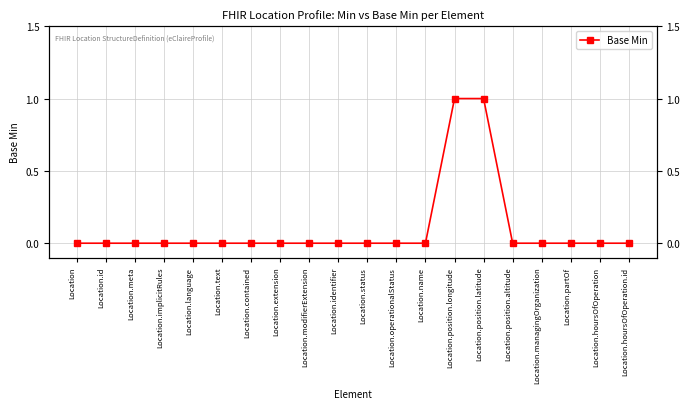

List the labels in order of value, smallest first.

Location, Location.id, Location.meta, Location.implicitRules, Location.language, Location.text, Location.contained, Location.extension, Location.modifierExtension, Location.identifier, Location.status, Location.operationalStatus, Location.name, Location.position.altitude, Location.managingOrganization, Location.partOf, Location.hoursOfOperation, Location.hoursOfOperation.id, Location.position.longitude, Location.position.latitude